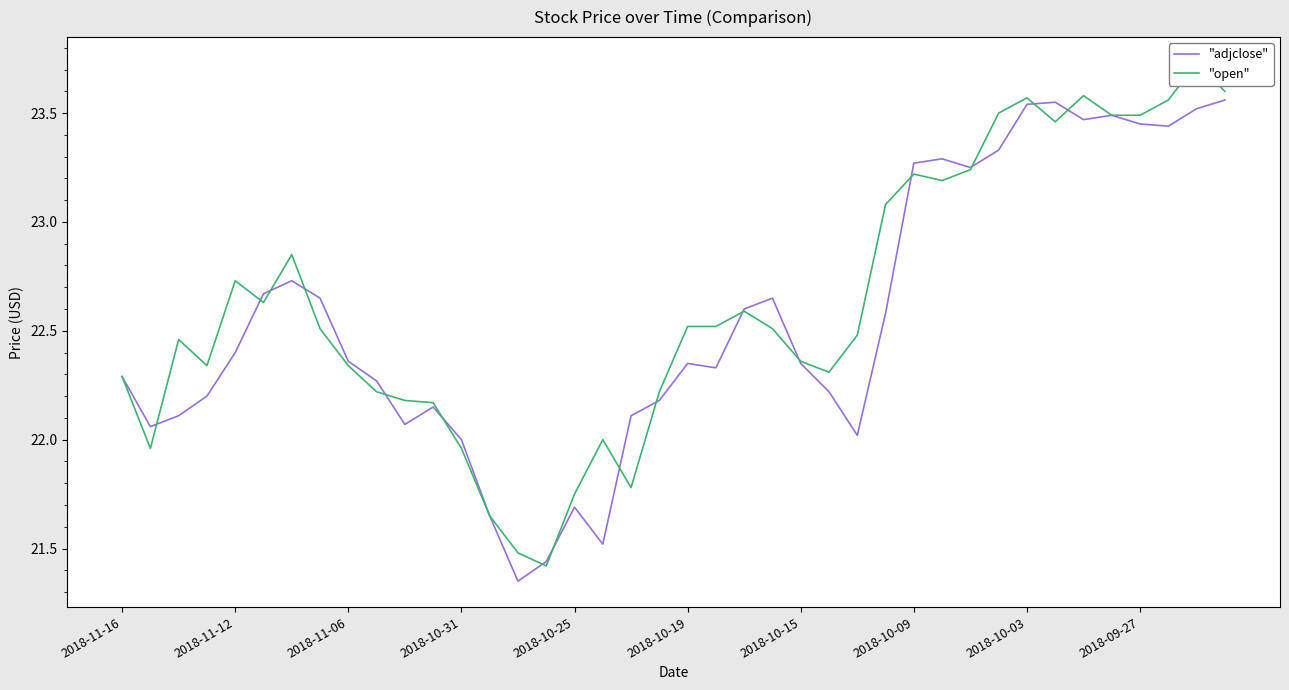

Where does the "open" series first go above 22?

2018-11-16